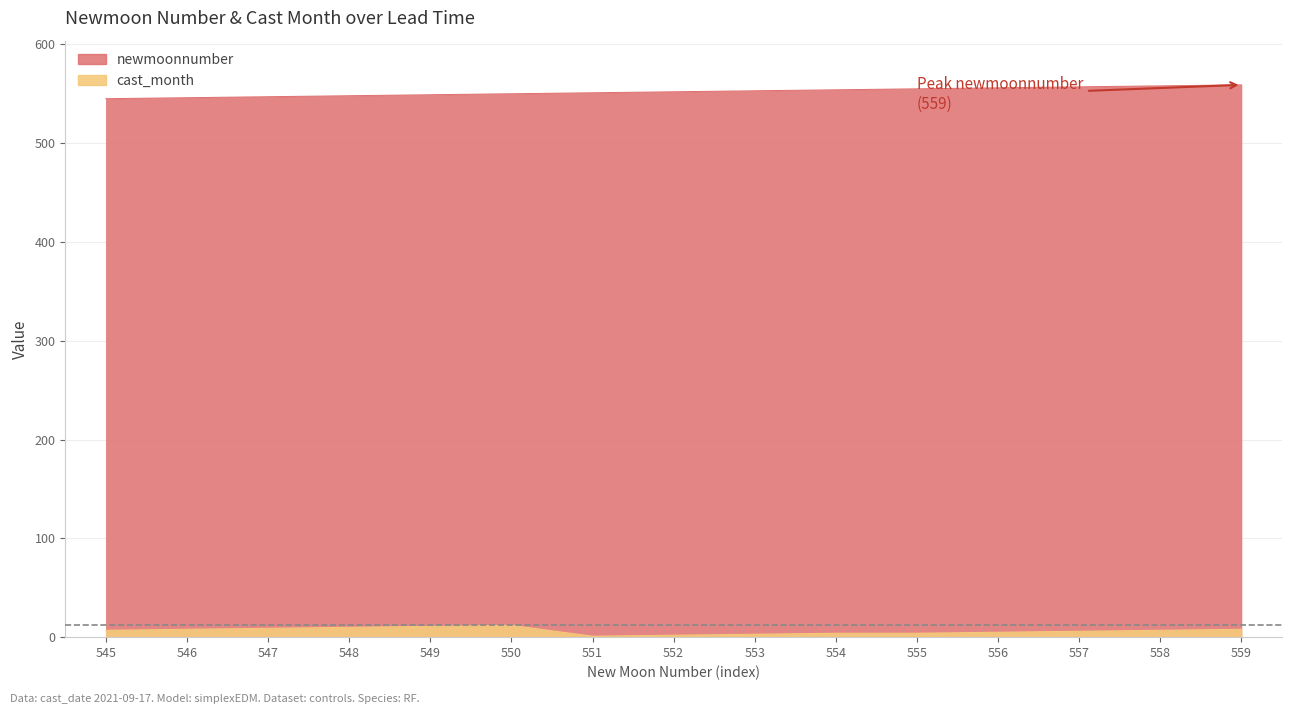

True or false: newmoonnumber has a value of 558 at 558.

True